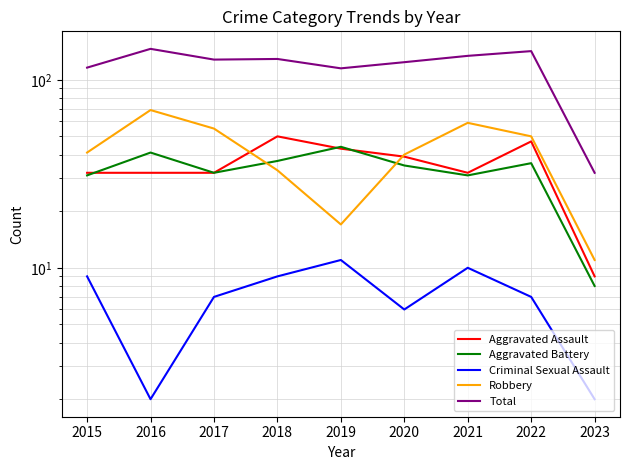

Is this an area chart (filled region under the line)?

No